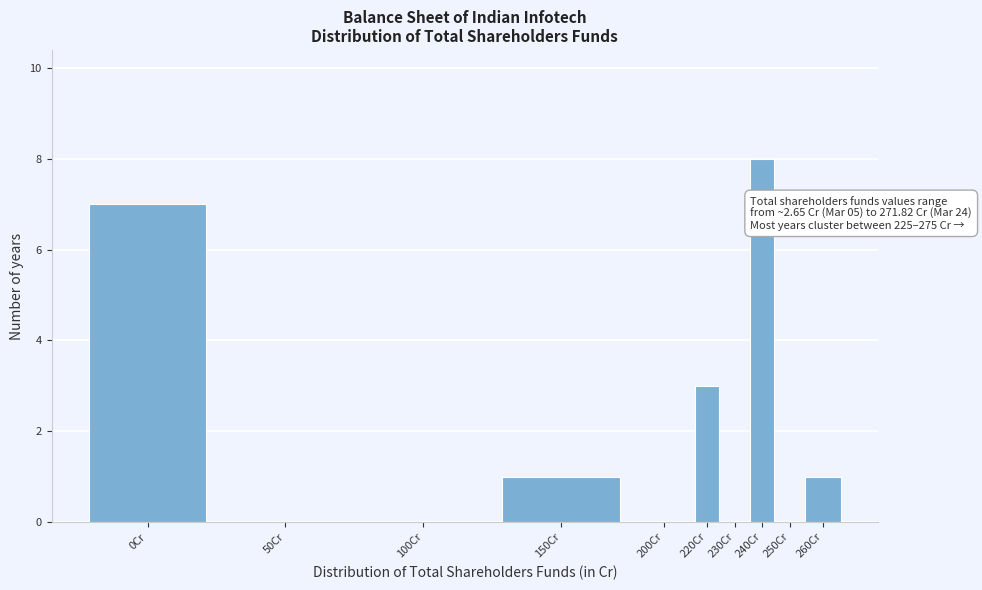

Reading left to right, transcribe all the data shown in this chart.

0Cr=7	50Cr=0	100Cr=0	150Cr=1	200Cr=0	220Cr=3	230Cr=0	240Cr=8	250Cr=0	260Cr=1